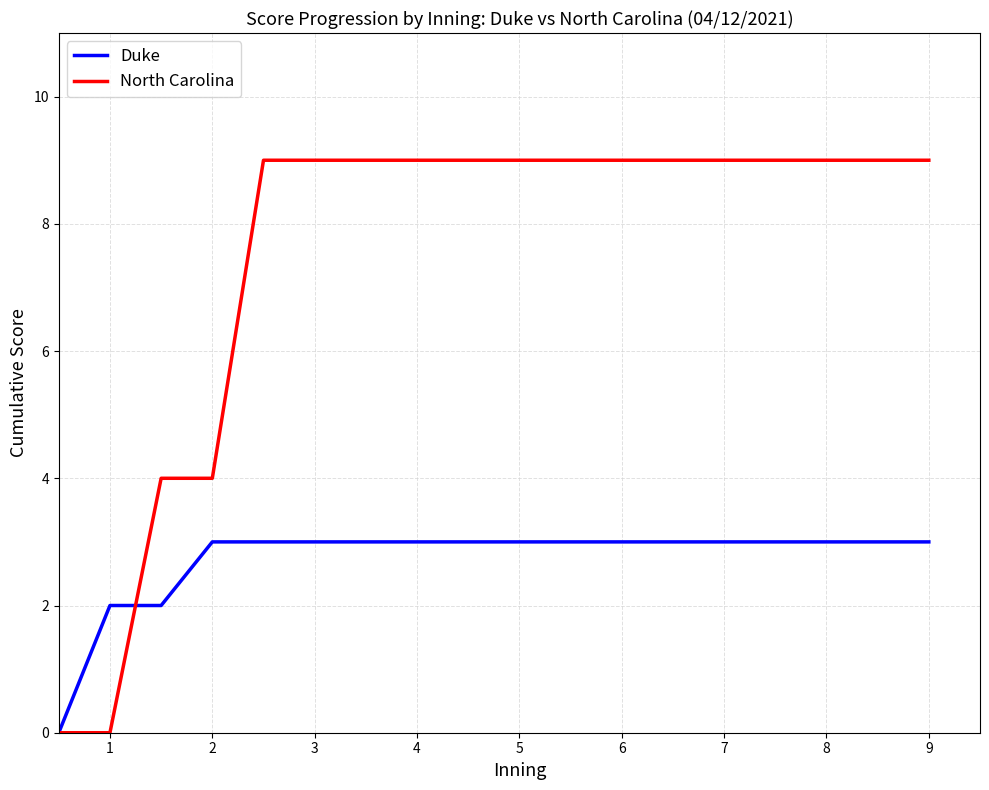

Rank the series by their average value, from highest to lowest.

North Carolina, Duke